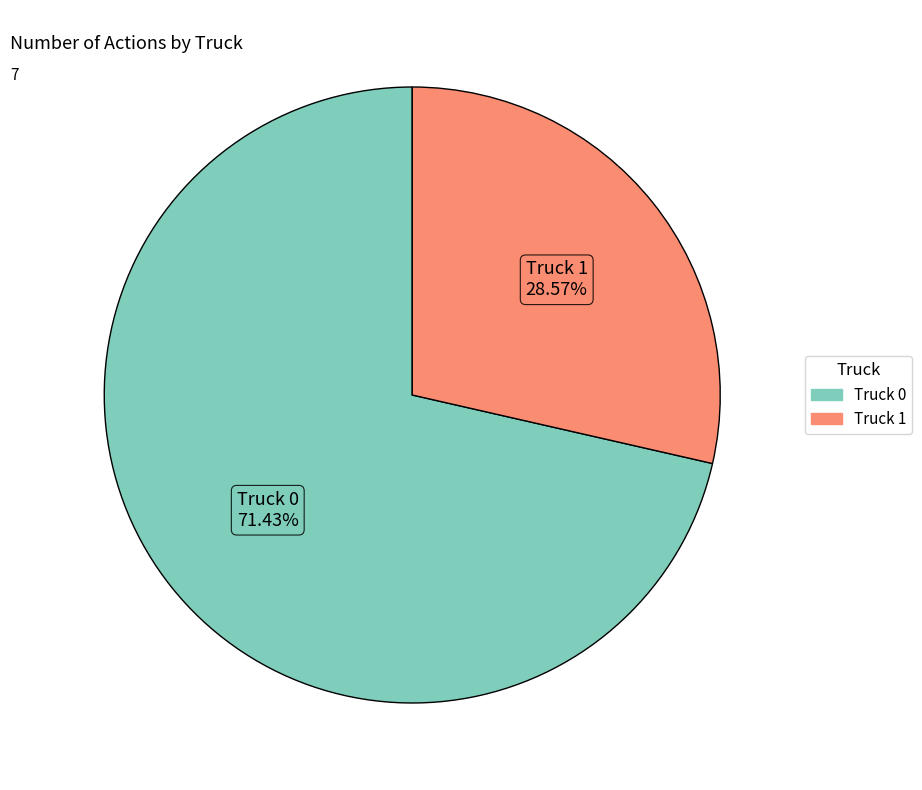

Which category has the smallest portion of the pie?

Truck 1